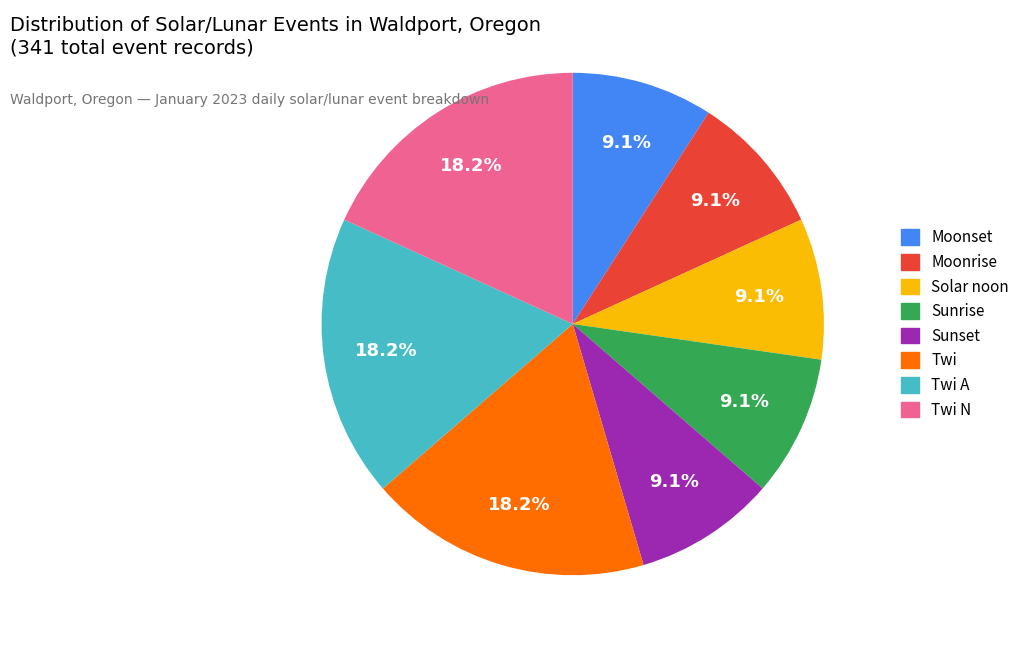

Count the number of slices in the pie.

8